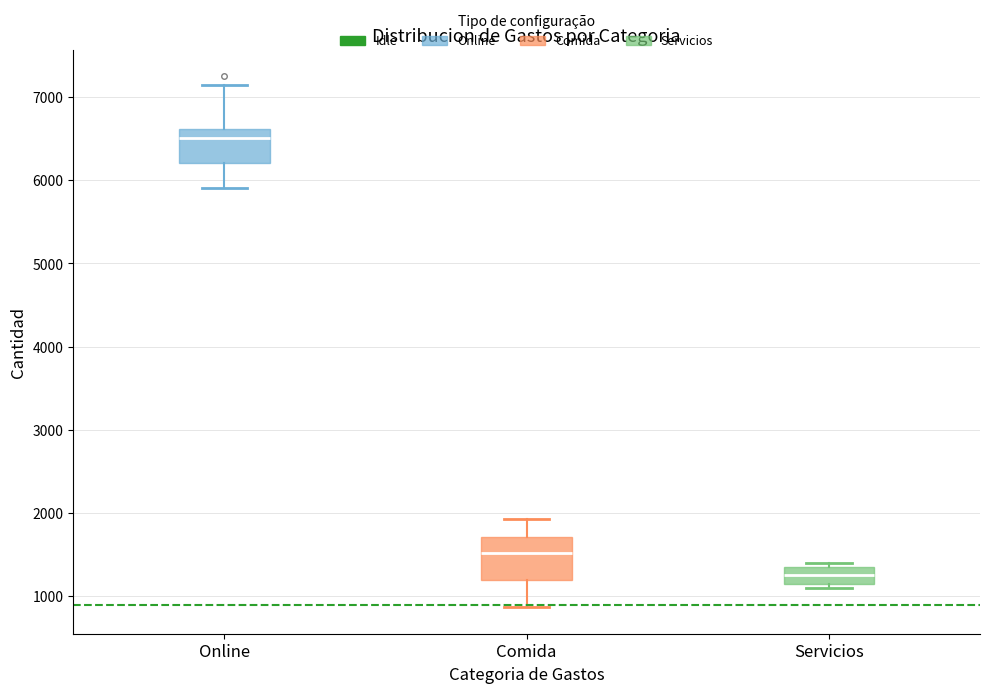

Reading left to right, read every box against the y-axis: the position of its median line, the range the box covers, and the ends of its whiskers. The values are not printed on the chart, so give them approximately, as read against the axis.

Online: median 6500, box 6200 to 6600, whiskers 5900 to 7100
Comida: median 1500, box 1200 to 1700, whiskers 900 to 1900
Servicios: median 1300, box 1200 to 1400, whiskers 1100 to 1400 (just above the box's upper edge)